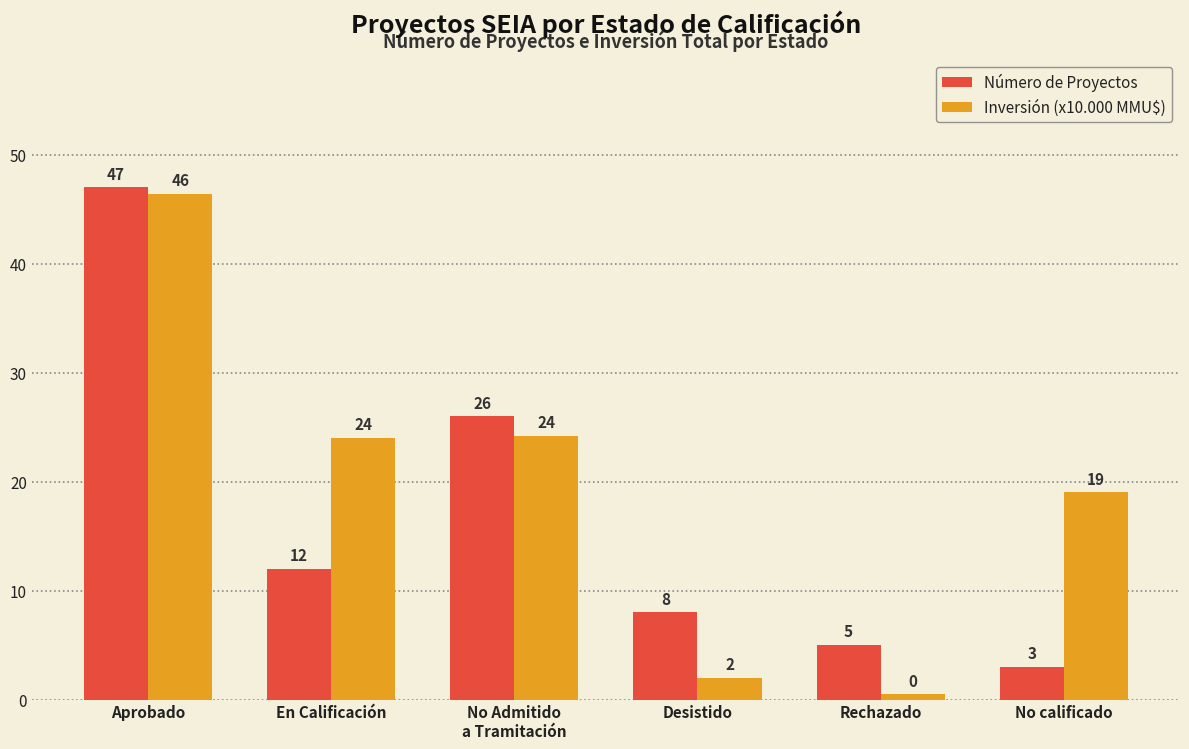

Read the Inversión (x10.000 MMU$) value at No Admitido
a Tramitación.

24.2